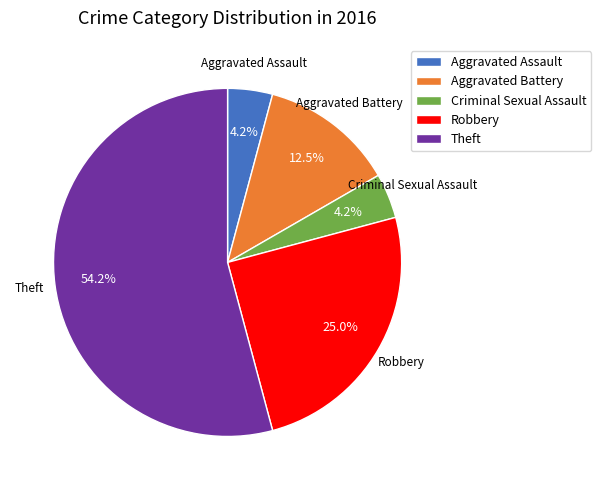

How many slices are in this pie chart?

5